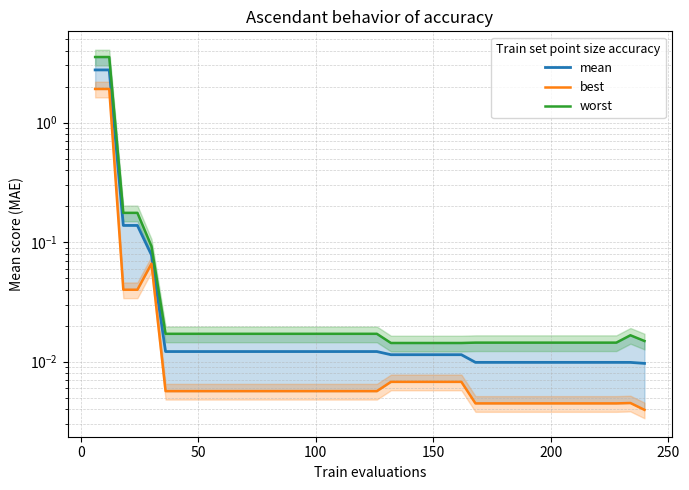

Is this an area chart (filled region under the line)?

No